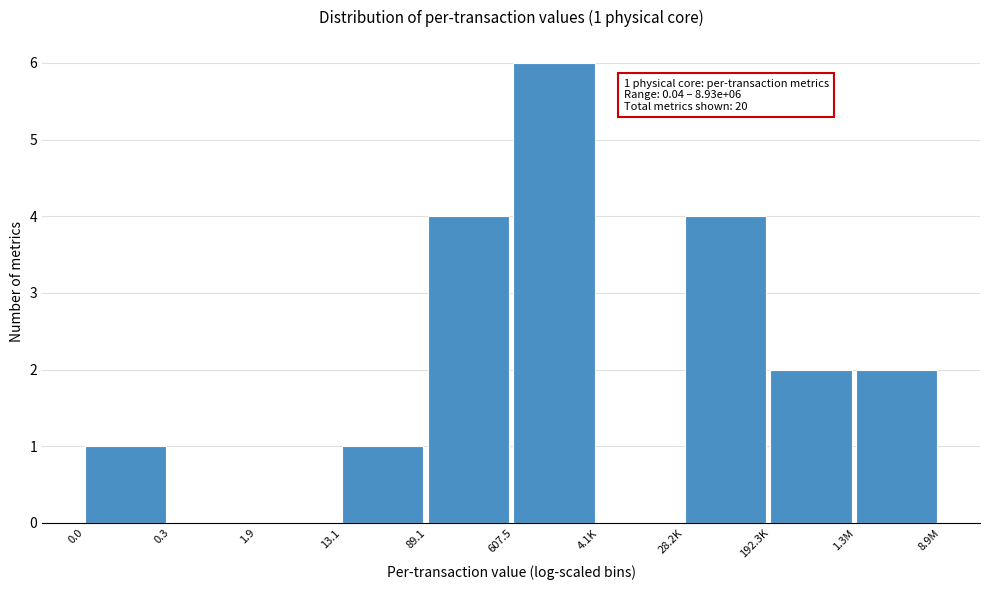

Reading right to left, list all the values displayed in this chart.

1.3M=2	192.3K=2	28.2K=4	4.1K=0	607.5=6	89.1=4	13.1=1	1.9=0	0.3=0	0.0=1